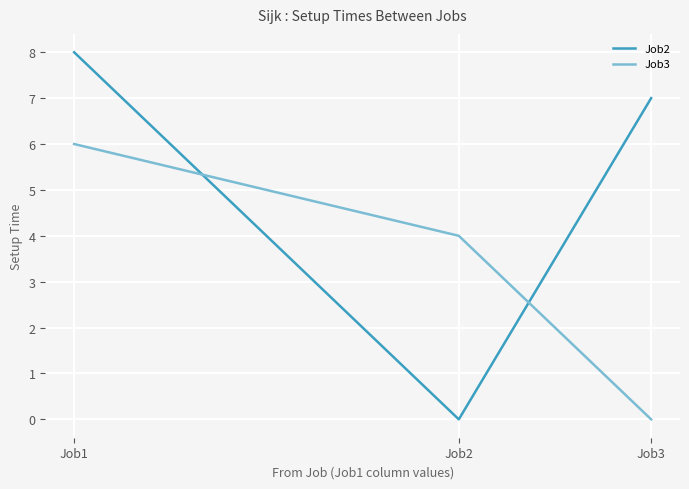

What is the total value across all series at Job1?

14